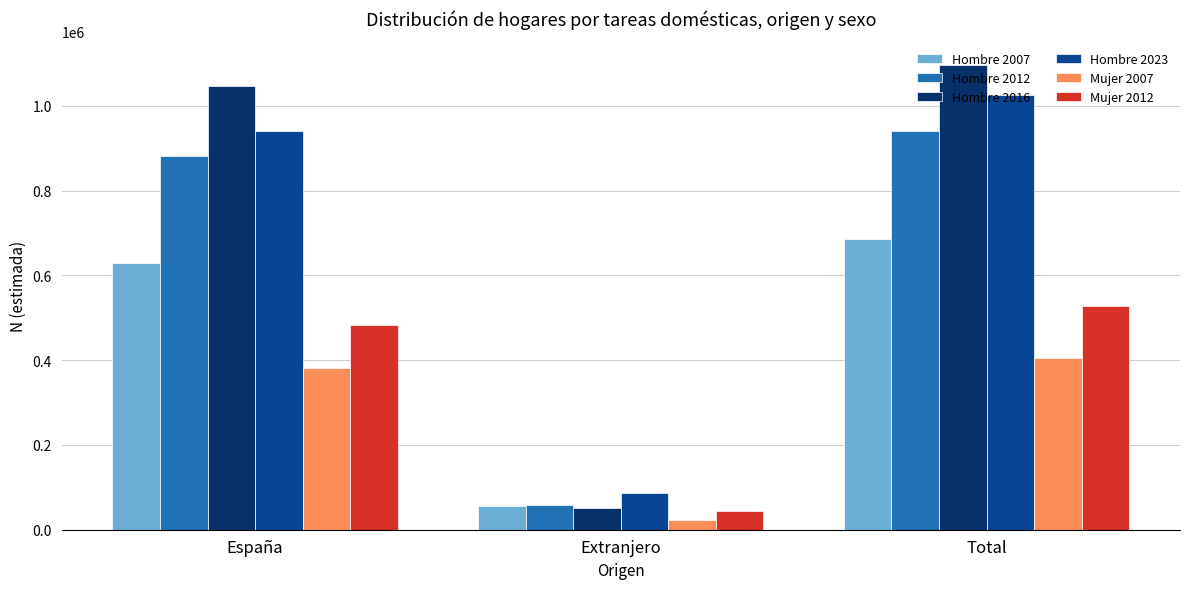

Does the chart contain stacked bars?

No